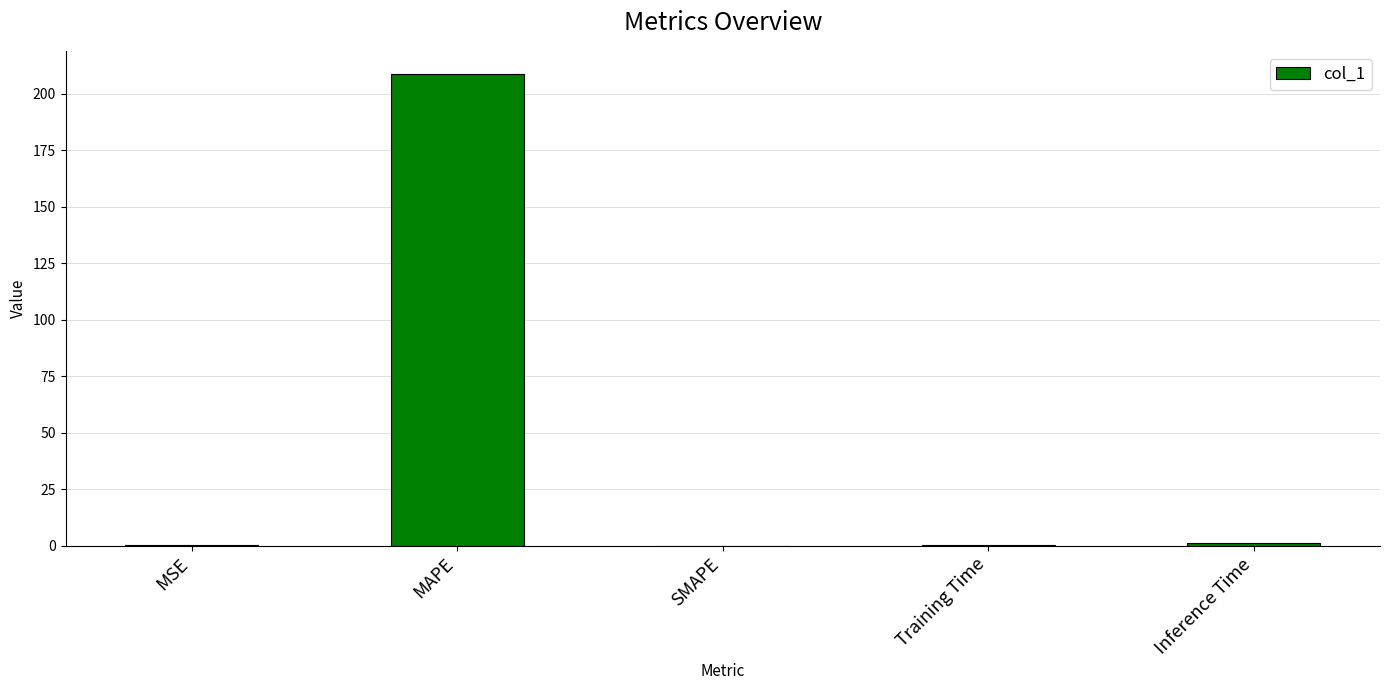

Does the chart contain stacked bars?

No